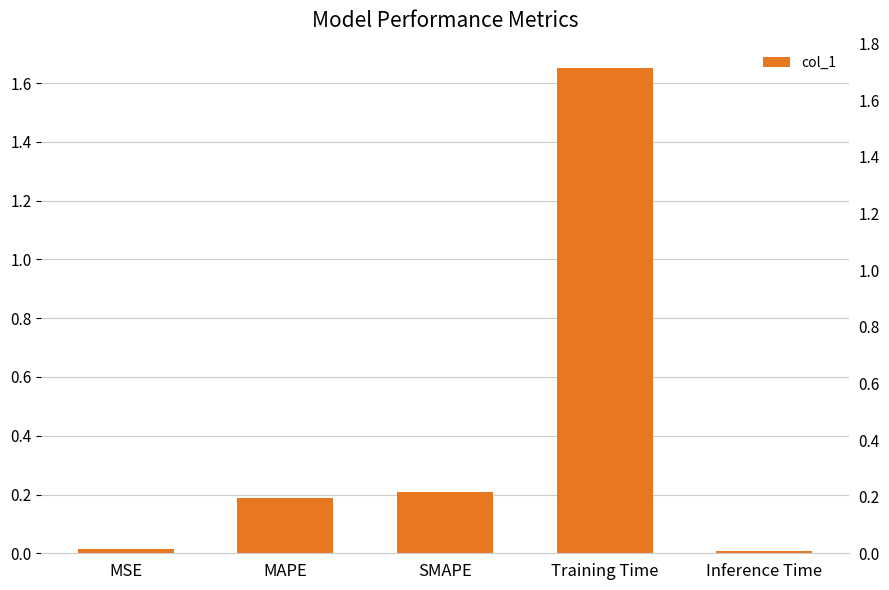

Is it true that the value at SMAPE is 0.2?

True